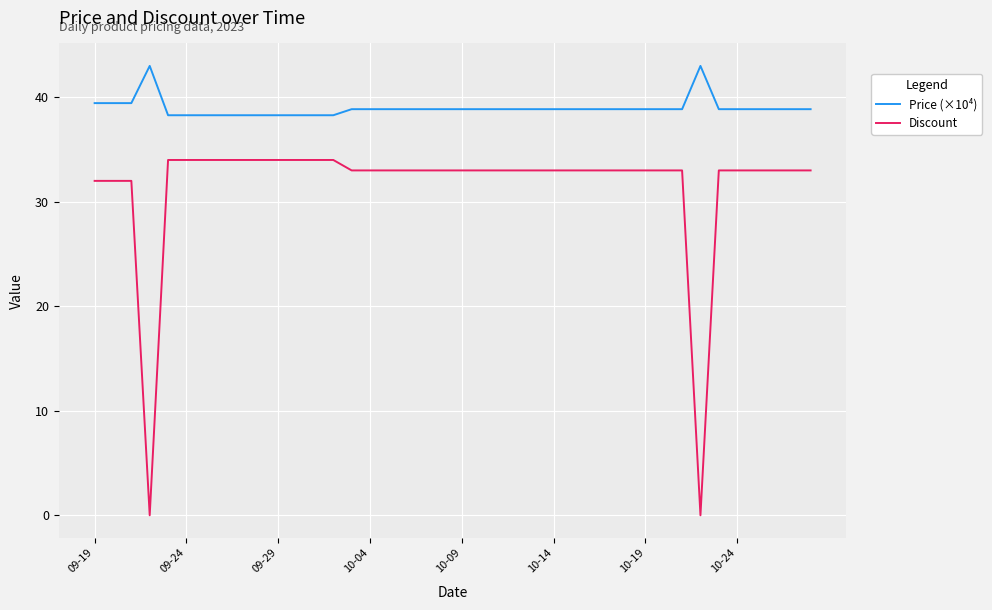

What is the maximum value shown in the chart?

43.0